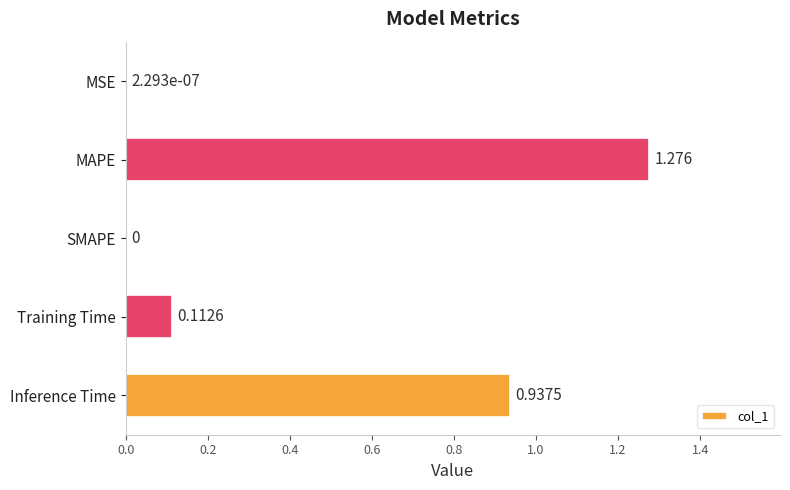

Which has a higher value, MSE or Inference Time?

Inference Time